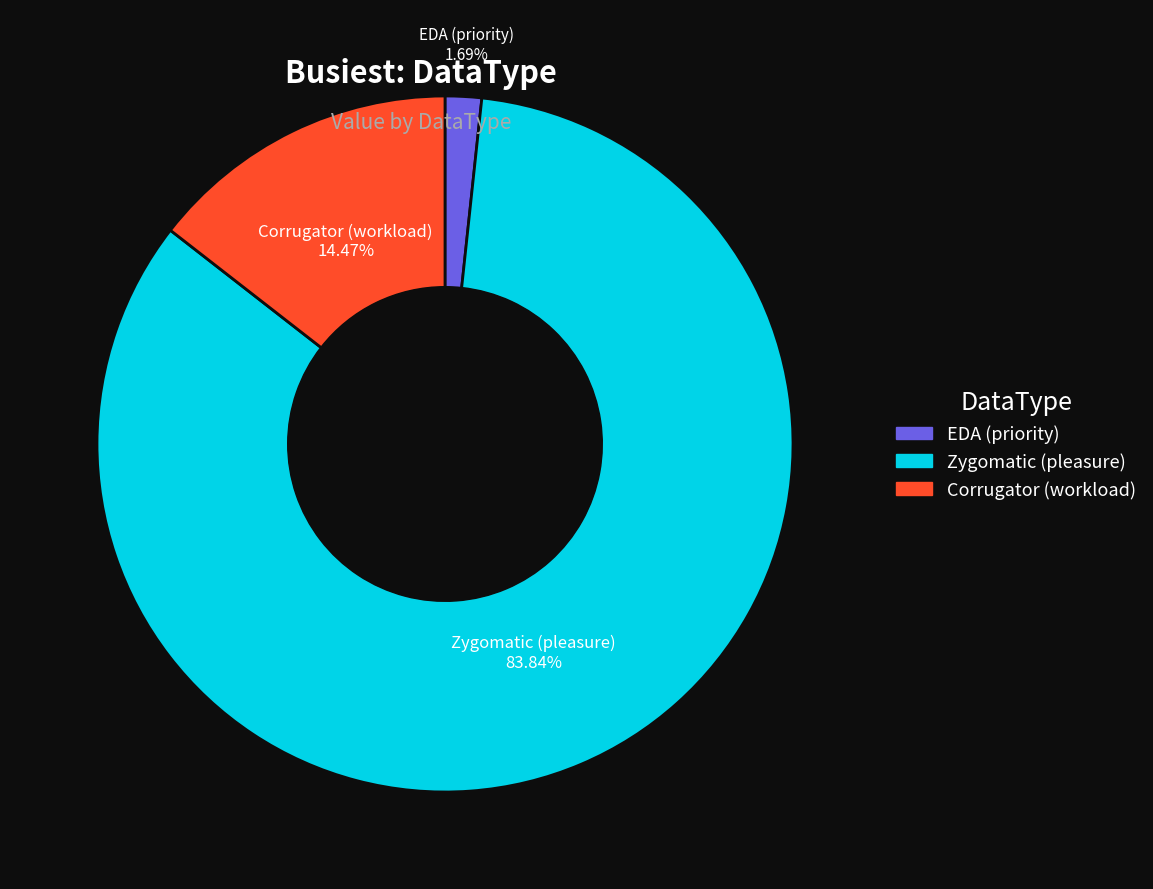

Rank the categories by value from highest to lowest.

Zygomatic (pleasure), Corrugator (workload), EDA (priority)